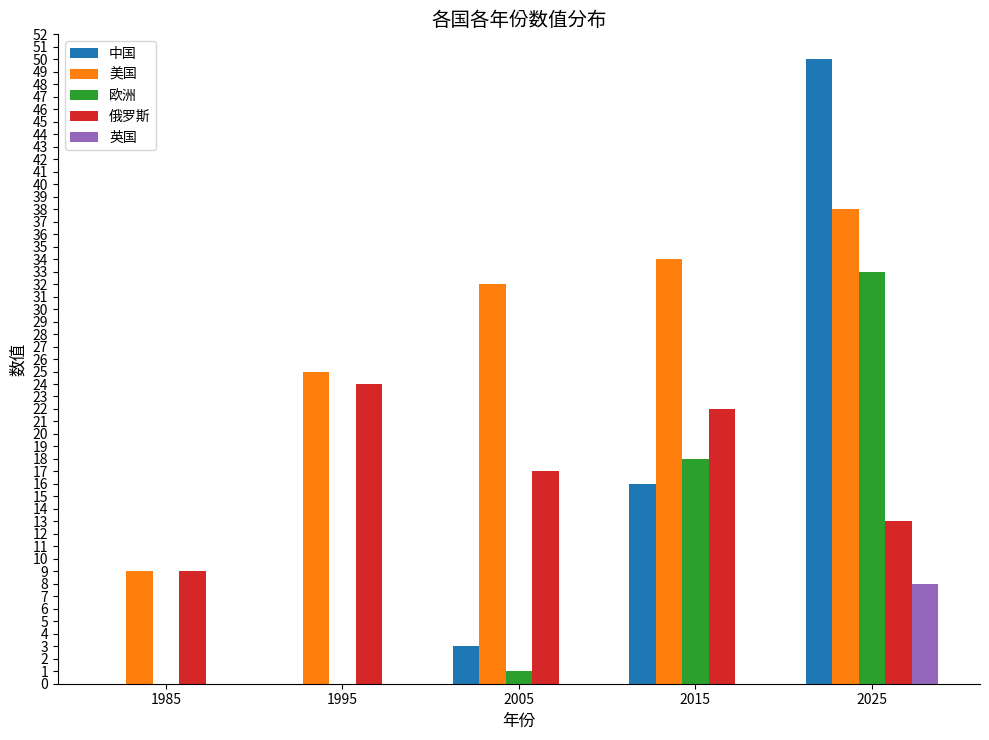

What is the sum of the 欧洲 values at 1985 and 2025?

33